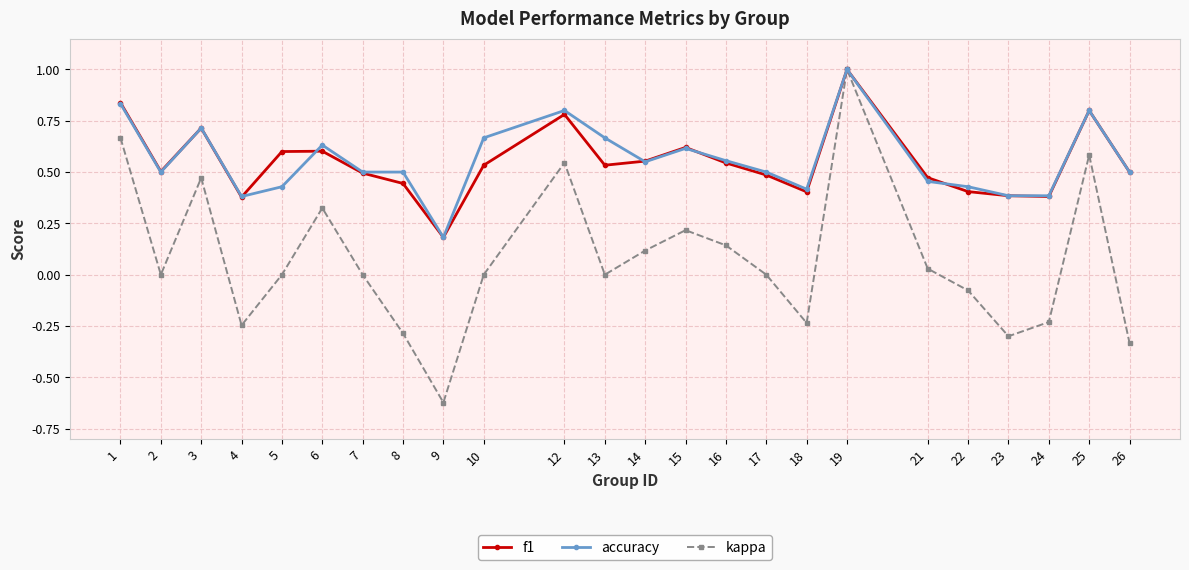

Which series has the largest range (max minus min)?

kappa